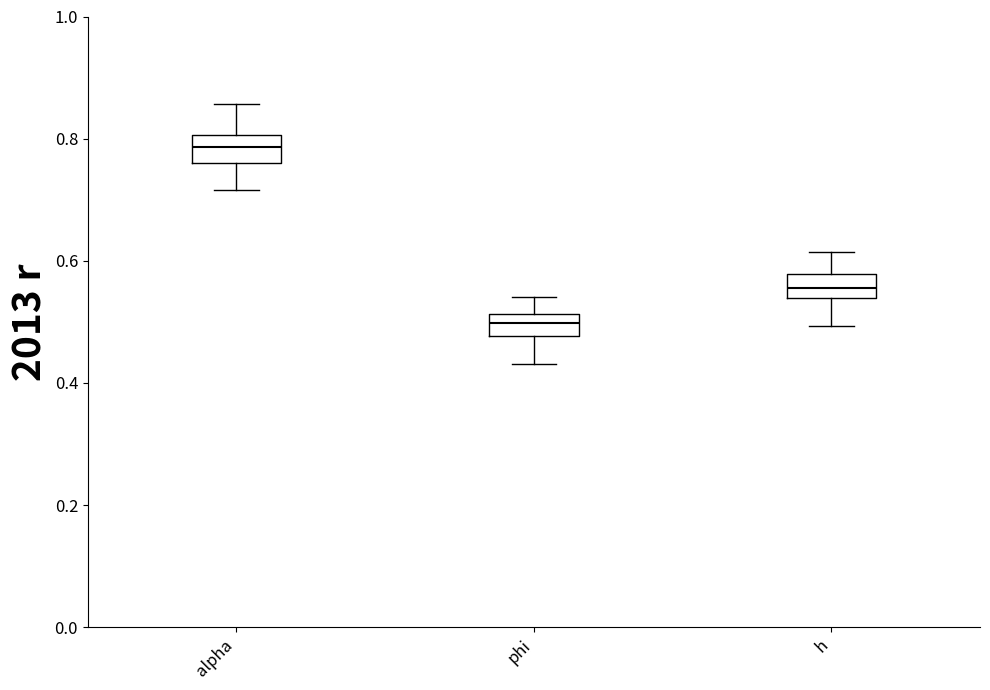

Reading left to right, read every box against the y-axis: the position of its median line, the range the box covers, and the ends of its whiskers. The values are not printed on the chart, so give them approximately, as read against the axis.

alpha: median 0.78, box 0.76 to 0.80, whiskers 0.72 to 0.86
phi: median 0.50, box 0.48 to 0.52, whiskers 0.44 to 0.54
h: median 0.56, box 0.54 to 0.58, whiskers 0.50 to 0.62